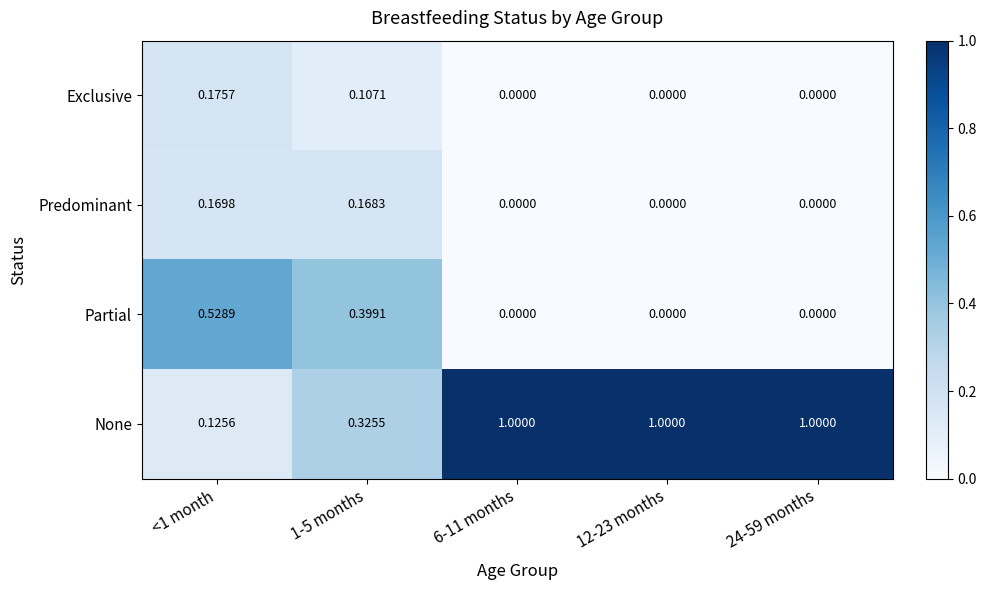

Which series has the largest range (max minus min)?

None